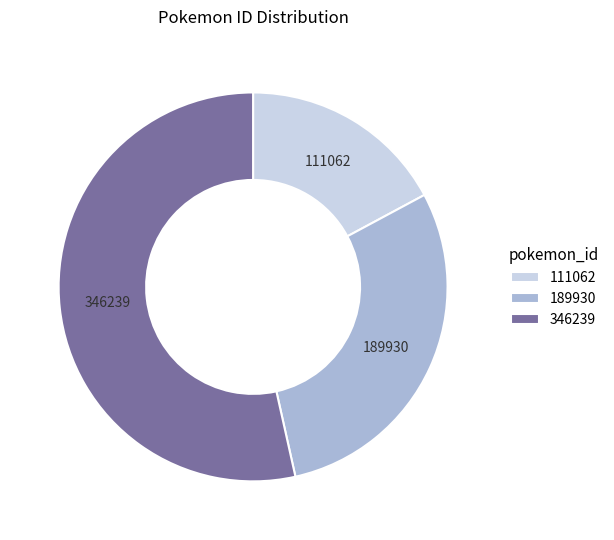

Is the sum of 111062 and 189930 greater than half?

No